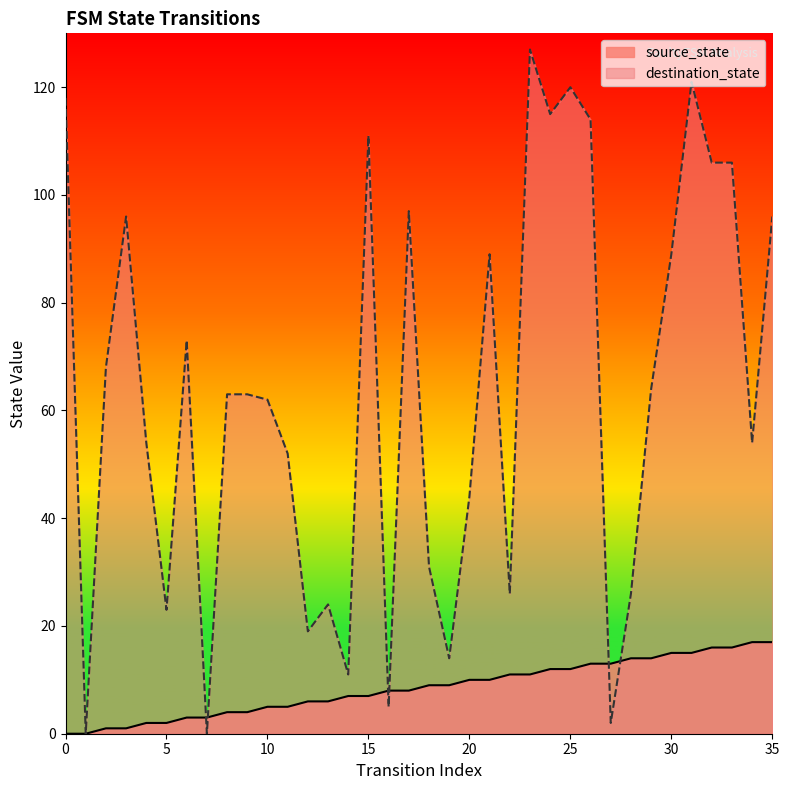

What is the difference between the second highest and second lowest values in the source_state series?

17